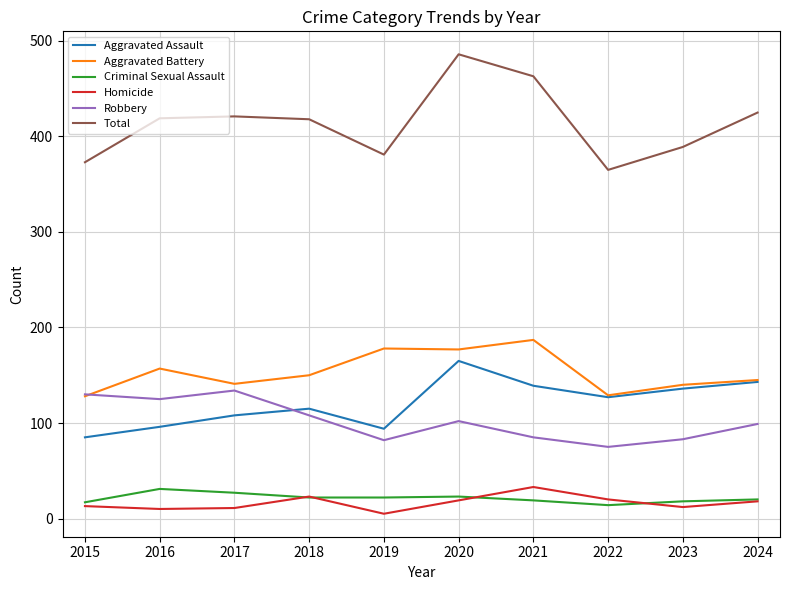

The value of Aggravated Battery at 2023 is 94. True or false?

False